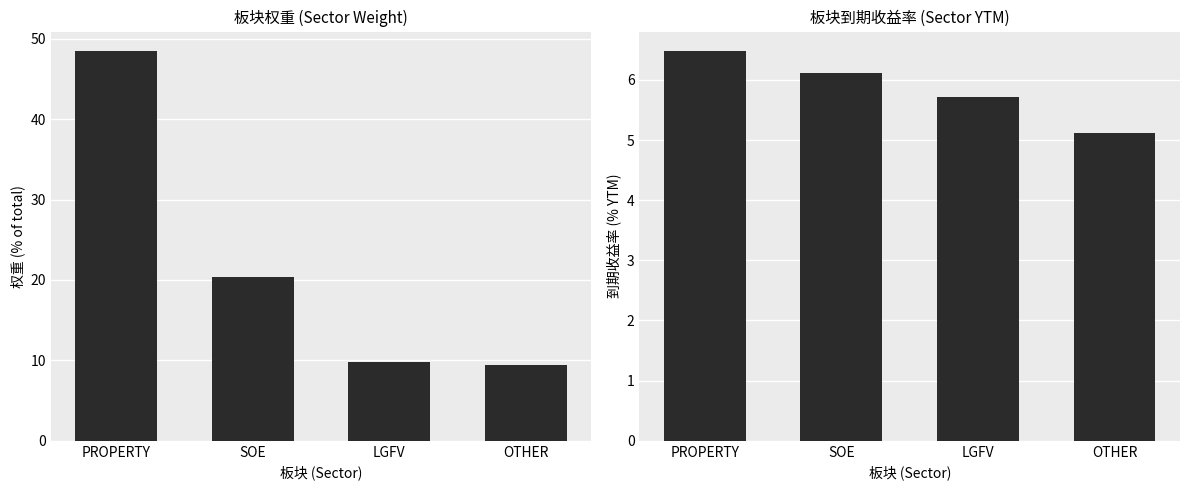

What is the label of the 2nd bar from the left?

SOE